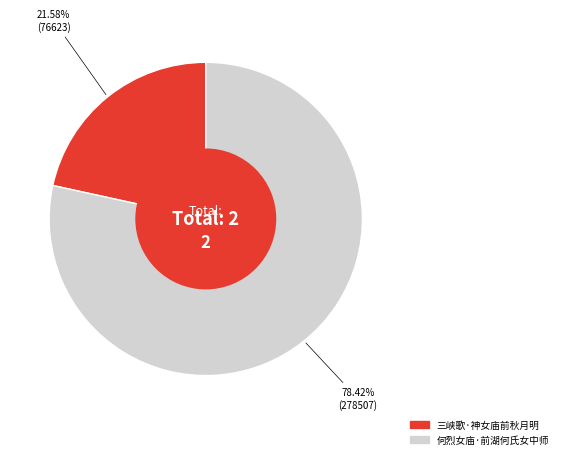

What is the smallest slice in the pie chart?

三峡歌·神女庙前秋月明